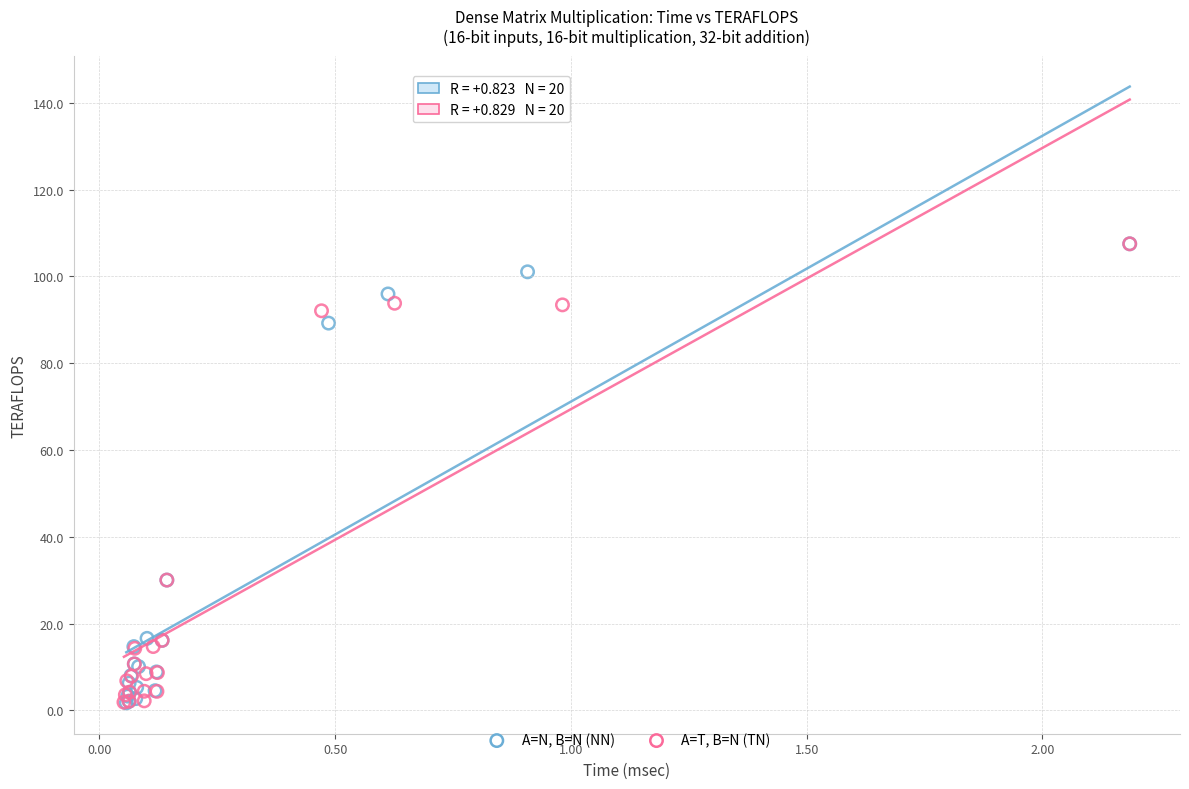

What are all the series names shown in the legend?

A=N, B=N (NN), A=T, B=N (TN)